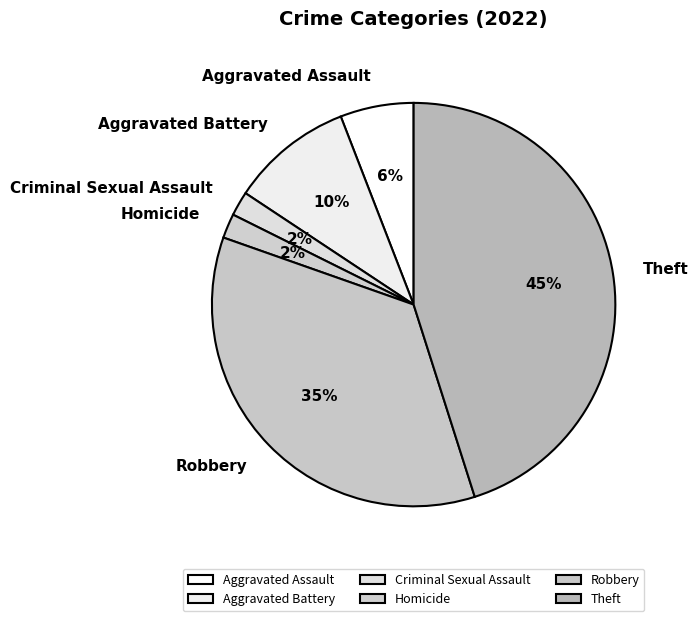

To the nearest percent, what is the average slice percentage?

17%